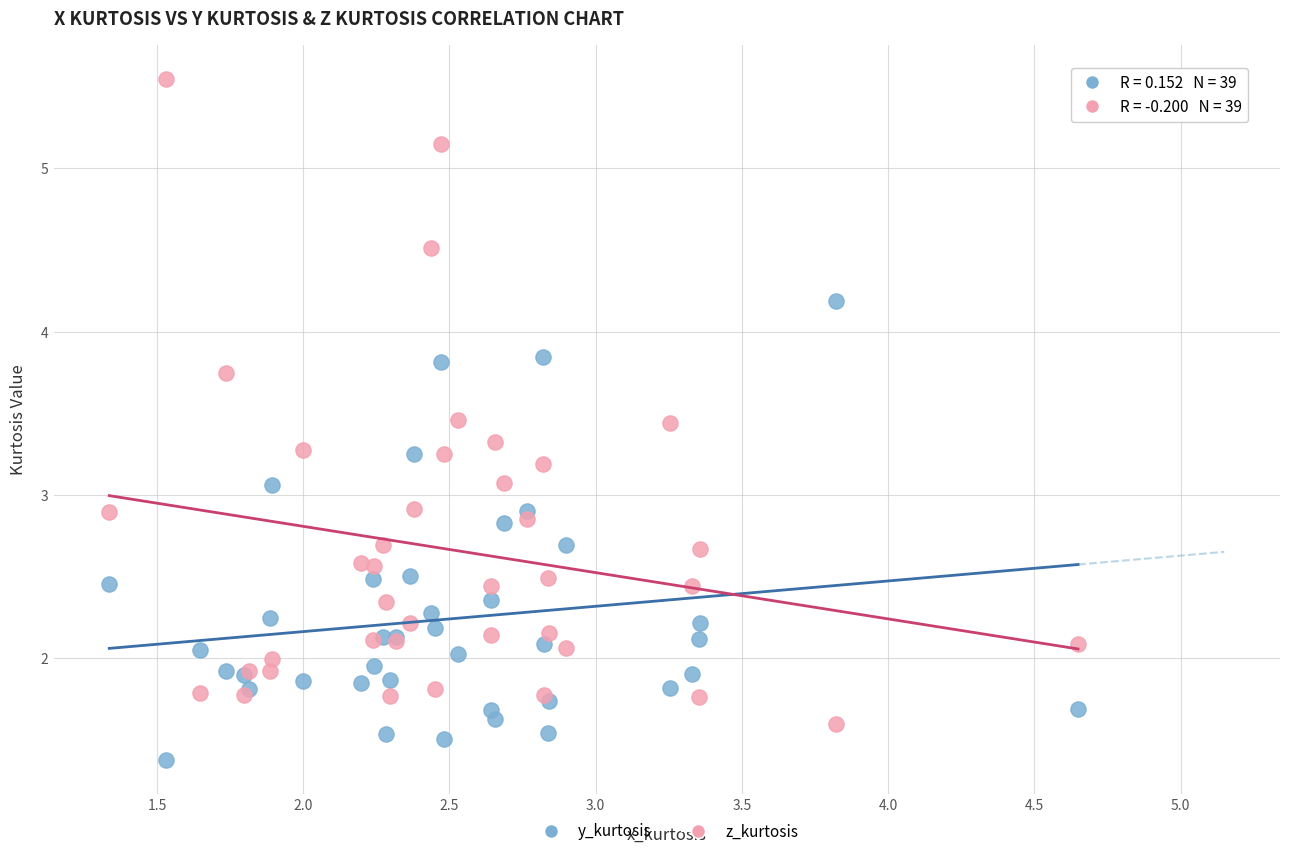

Which series has the widest spread of Y values?

z_kurtosis